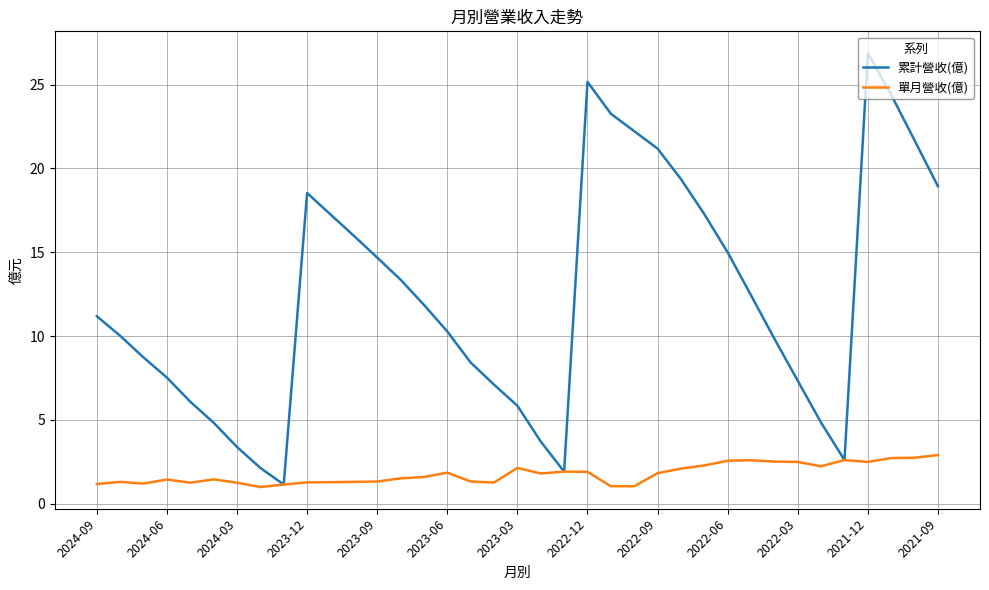

Which series has the largest range (max minus min)?

累計營收(億)